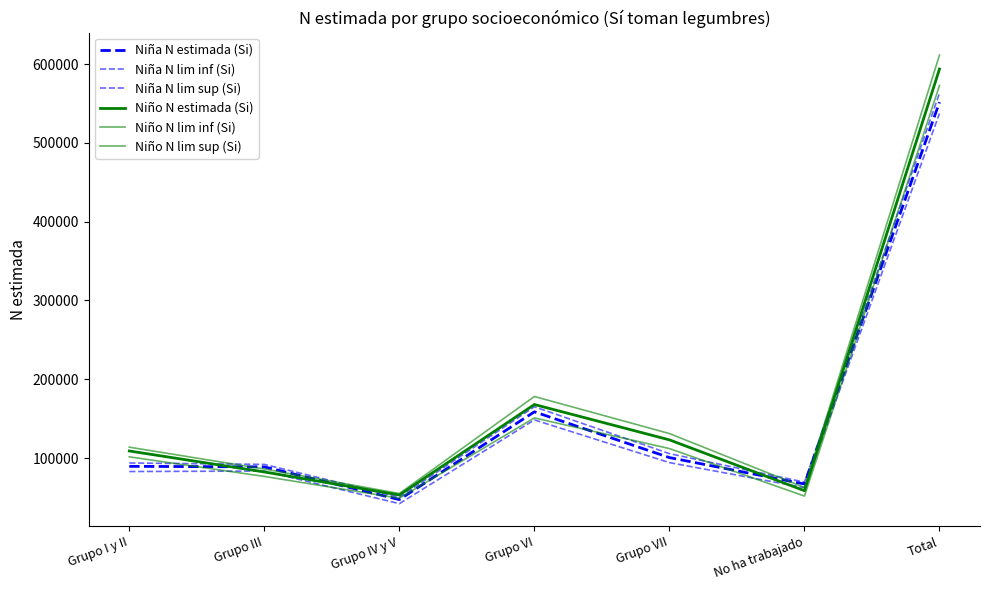

How many intersections are there between Niña N lim sup (Si) and Niño N lim sup (Si)?

4